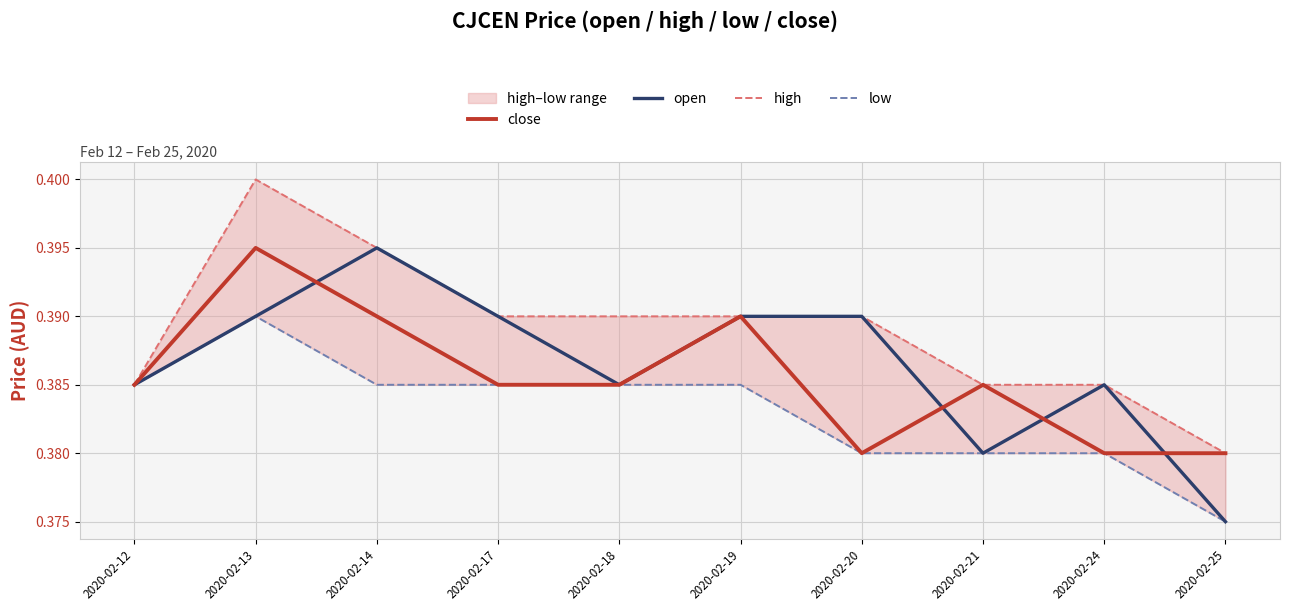

Reading left to right, list all the values displayed in this chart.

close: 0.4	0.4	0.4	0.4	0.4	0.4	0.4	0.4	0.4	0.4
open: 0.4	0.4	0.4	0.4	0.4	0.4	0.4	0.4	0.4	0.4
high: 0.4	0.4	0.4	0.4	0.4	0.4	0.4	0.4	0.4	0.4
low: 0.4	0.4	0.4	0.4	0.4	0.4	0.4	0.4	0.4	0.4